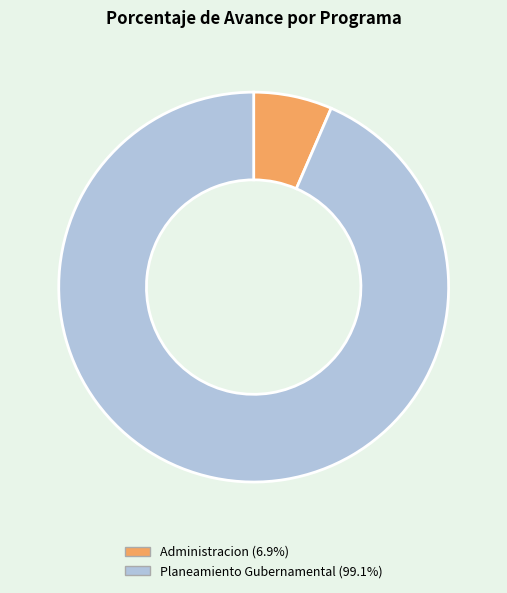

Does any single category account for the majority?

Yes